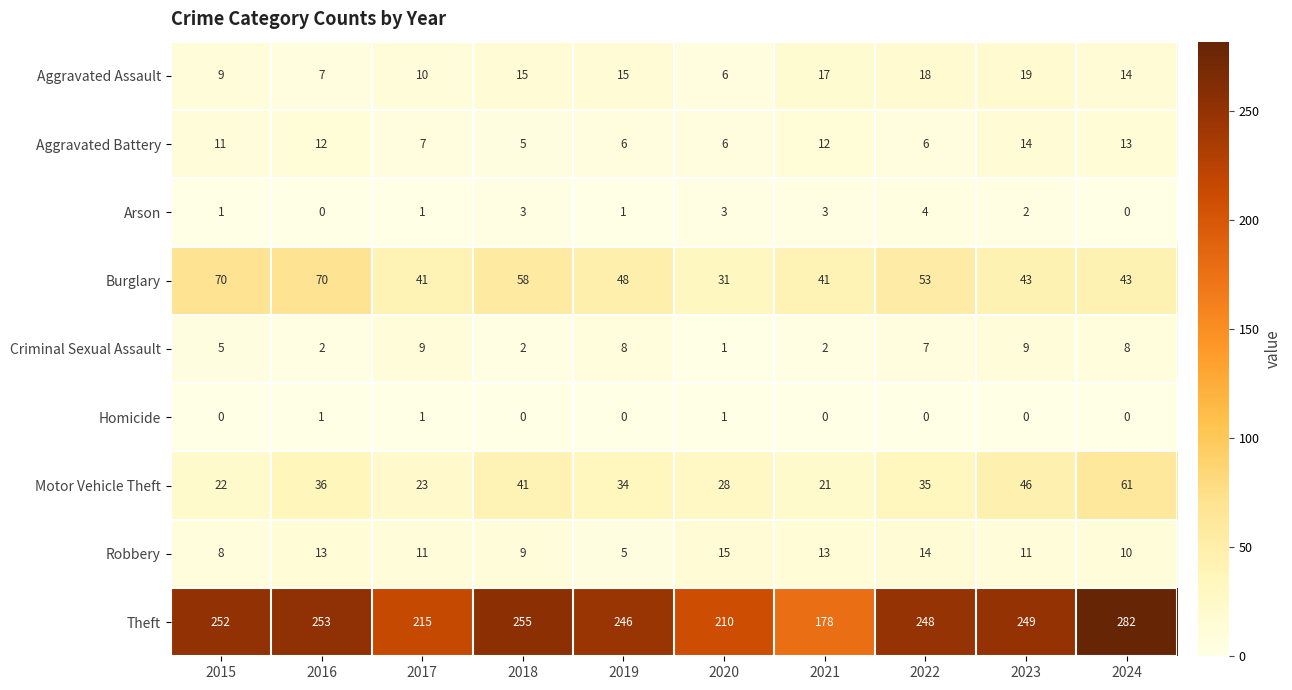

What is the maximum value shown in the chart?

282